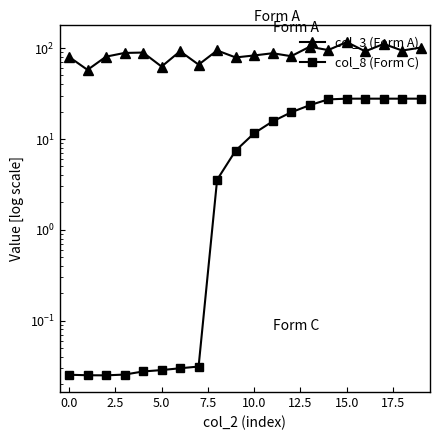

In col_3 (Form A), how many points are lower than both neighbors (excluding endpoints)?

8